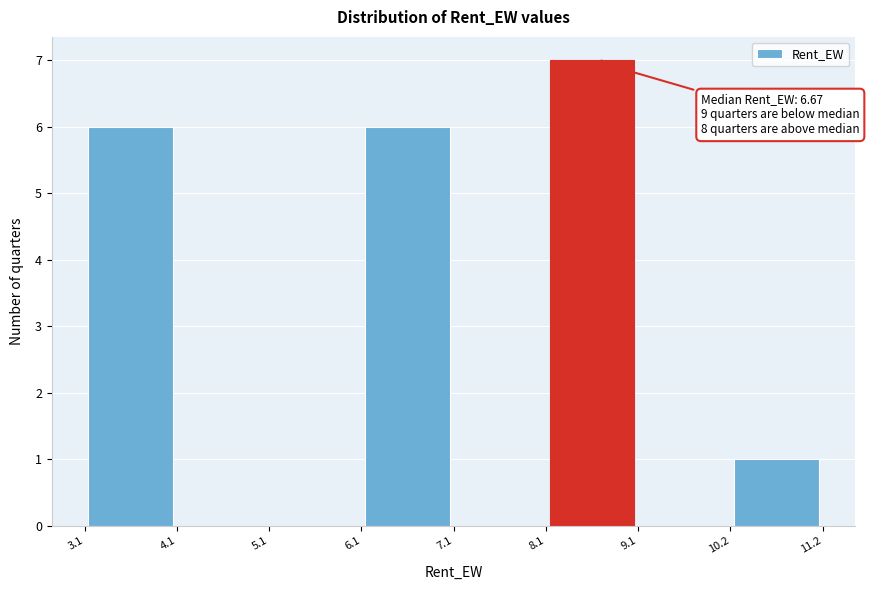

Over which range of the x-axis is the bar tallest?

8.1 to 9.1